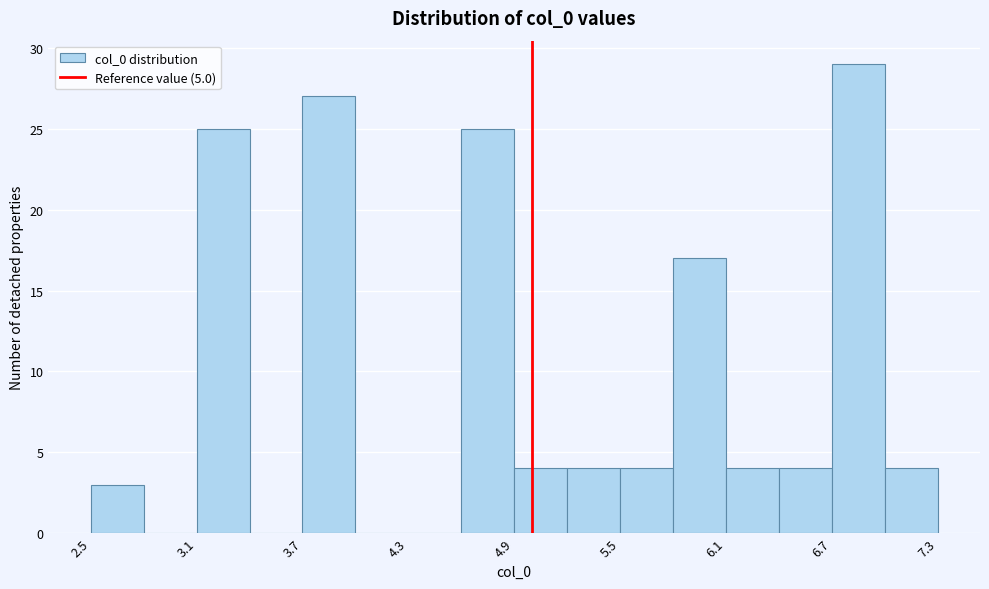

Read against the x-axis, roughly where is the centre of the tallest bar?

6.9